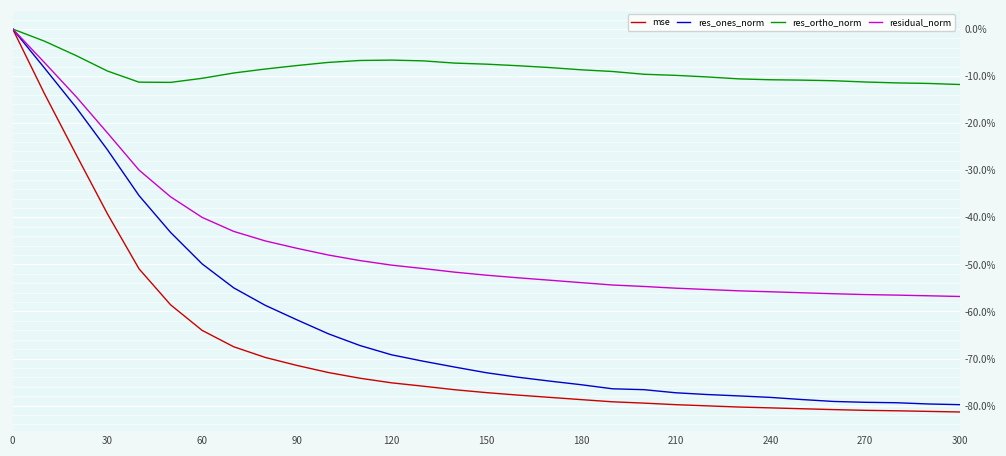

Which series has the widest spread of values?

mse